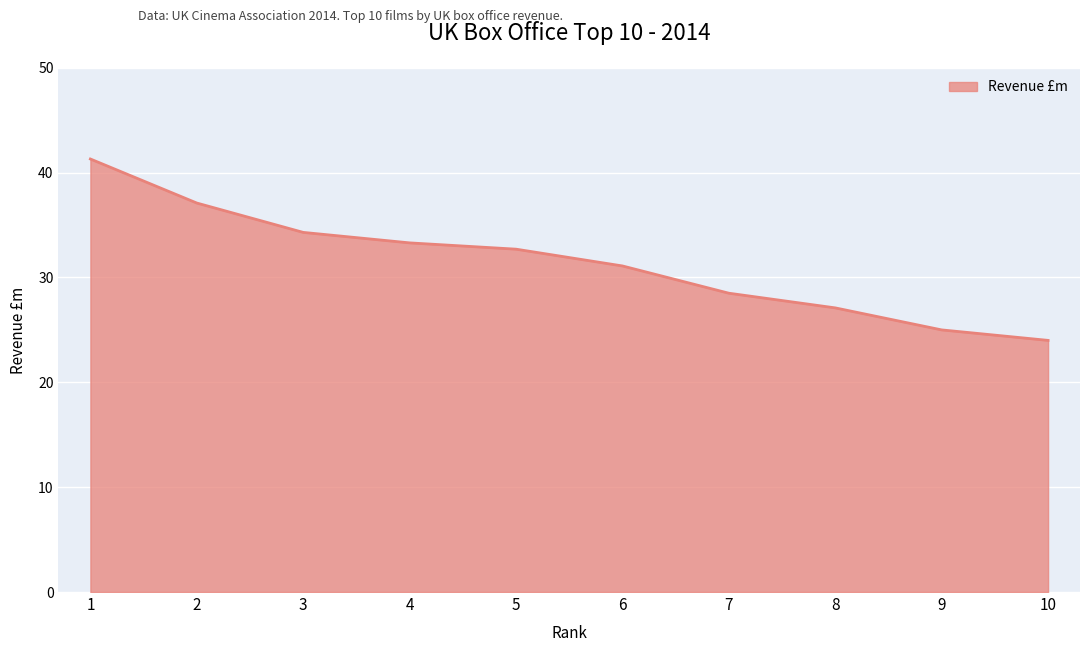

What is the difference between the maximum and second lowest values?

16.3